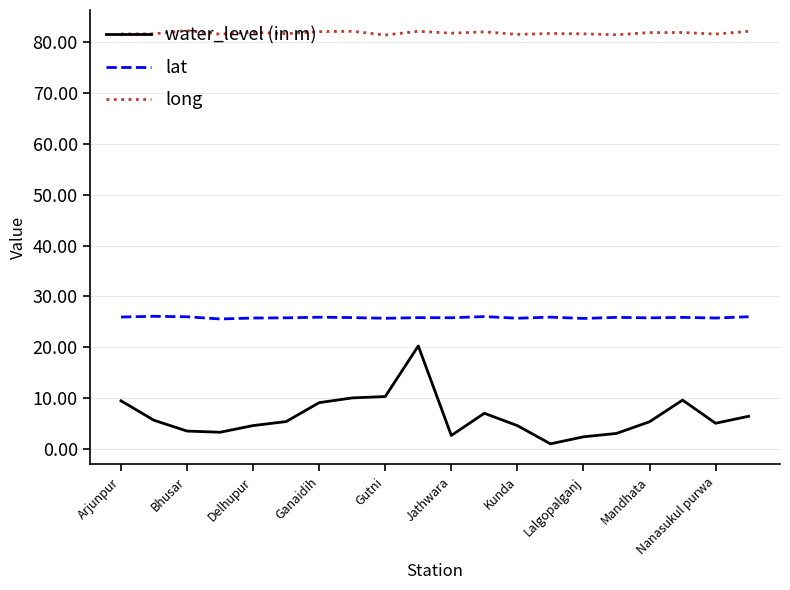

Which series has the widest spread of values?

water_level (in m)